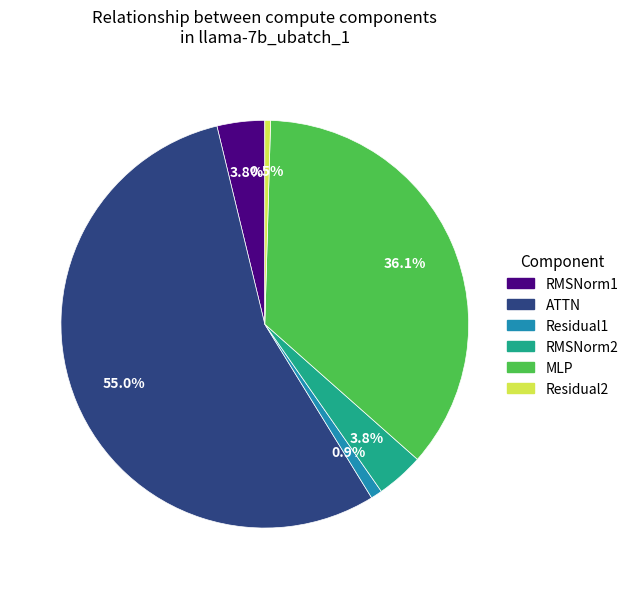

Which category has the biggest portion of the pie?

ATTN